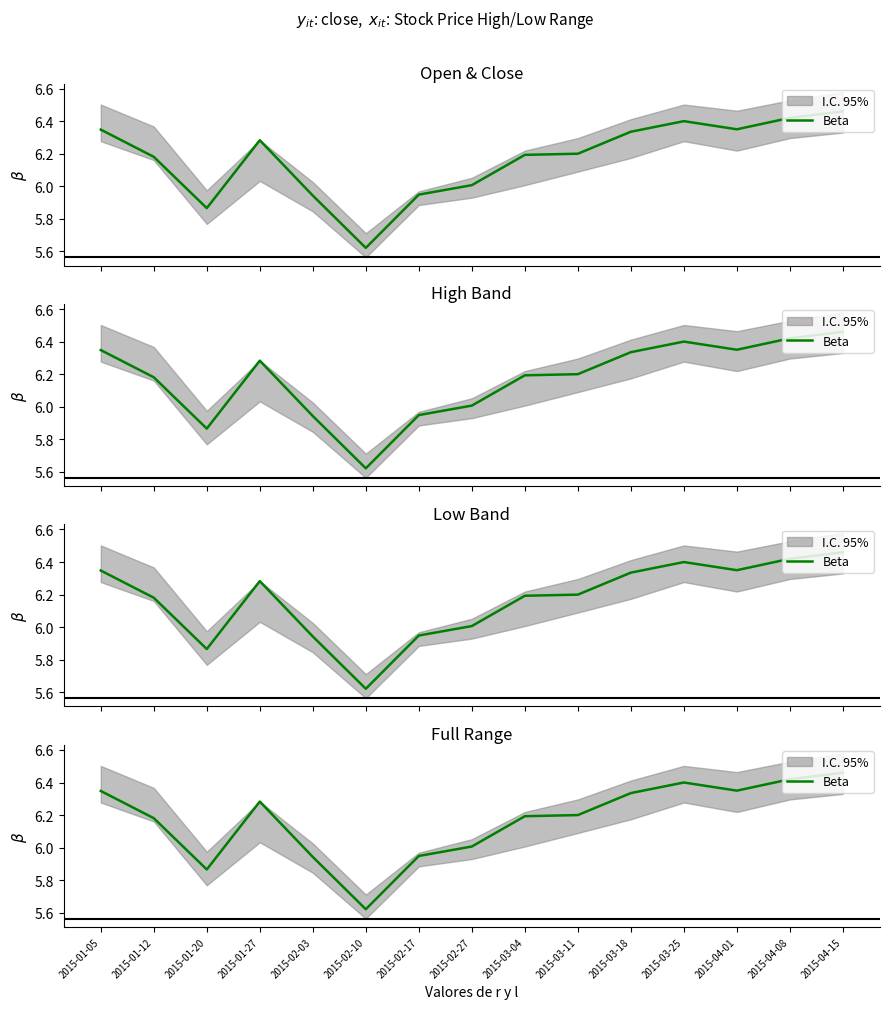

Which label corresponds to the largest value in the chart?

2015-04-15